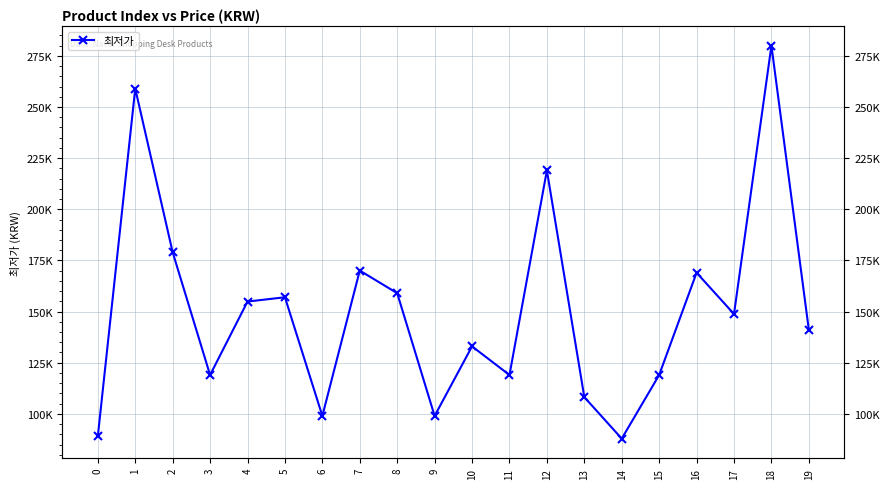

How many values are below 148800?

10